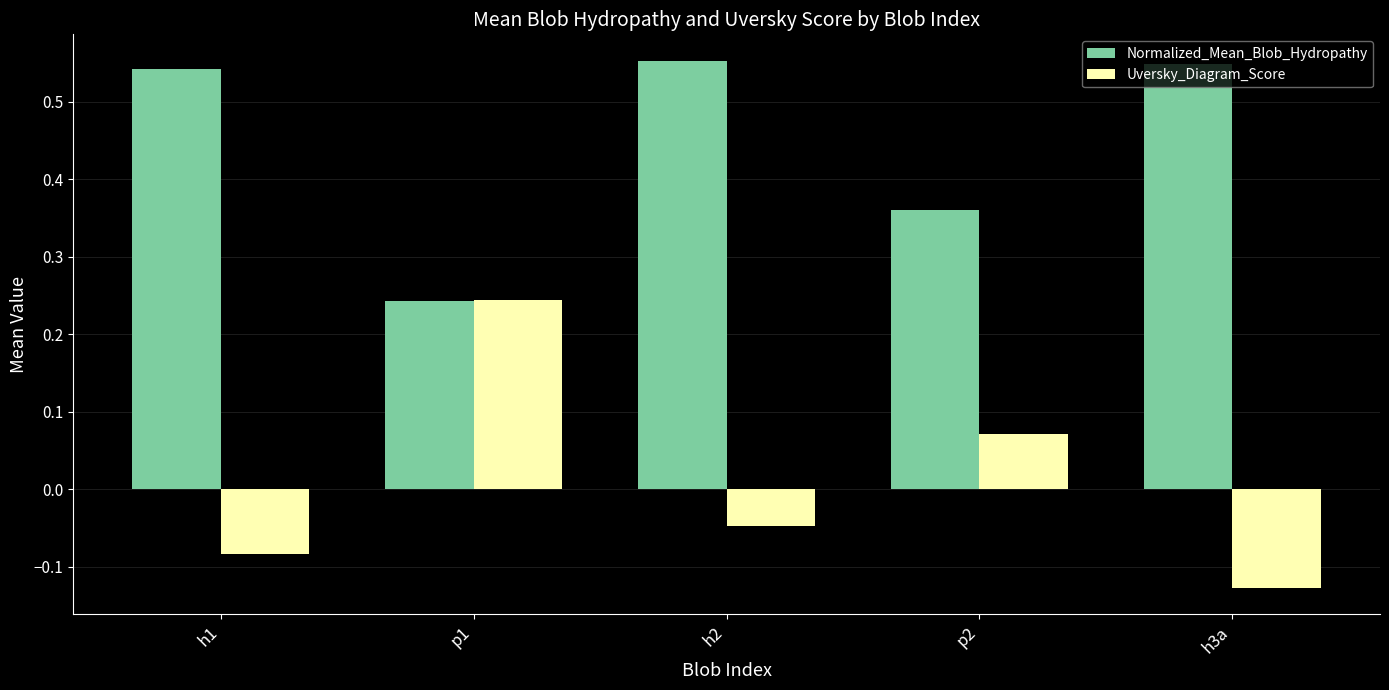

What is the label of the 4th bar from the left?

p2